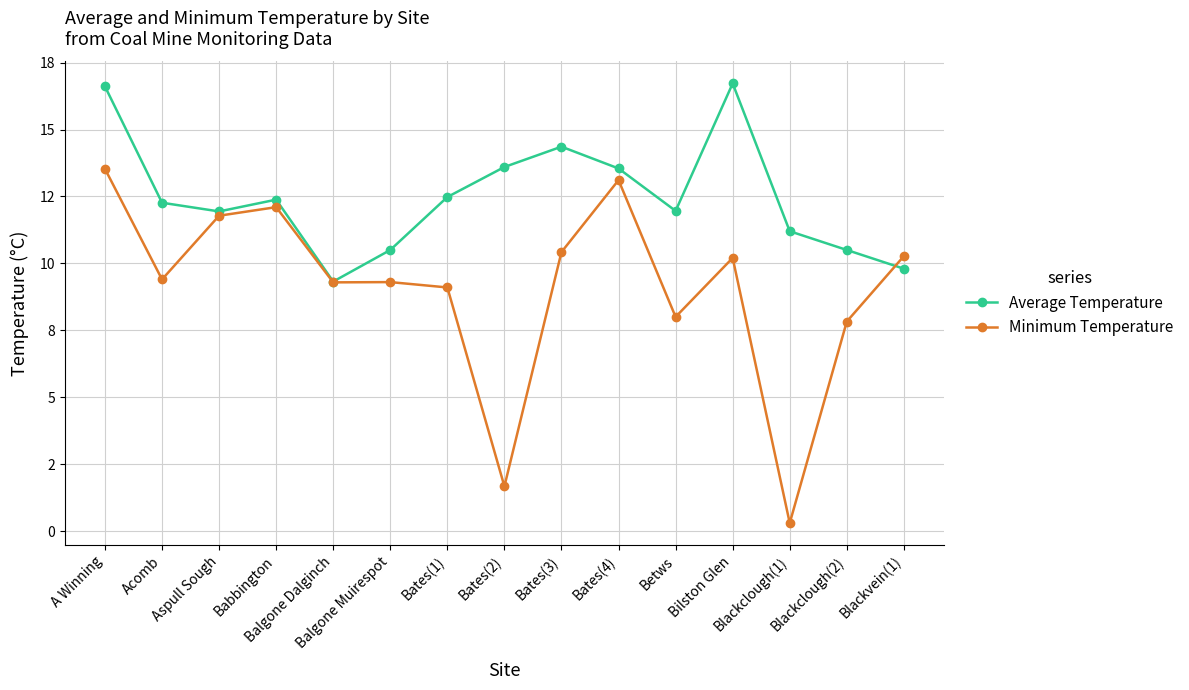

What position from the left is Bates(4)?

10